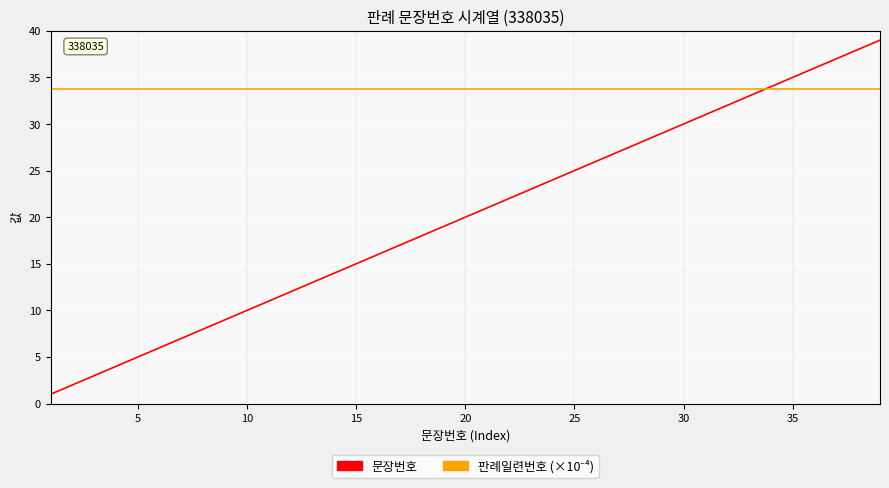

What is the minimum value shown in the chart?

1.0